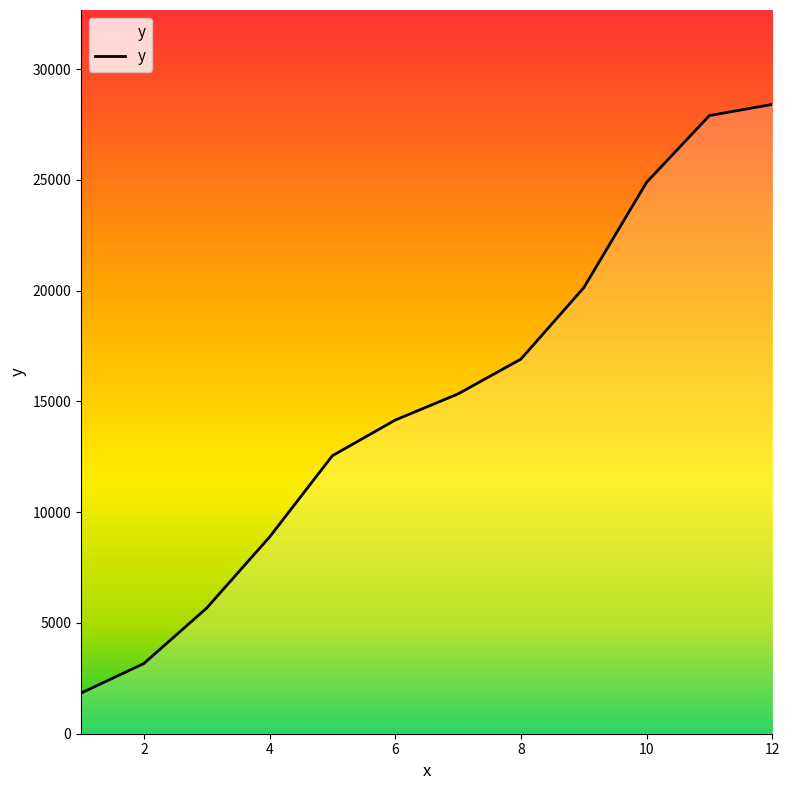

What is the difference between the maximum and minimum values?

26571